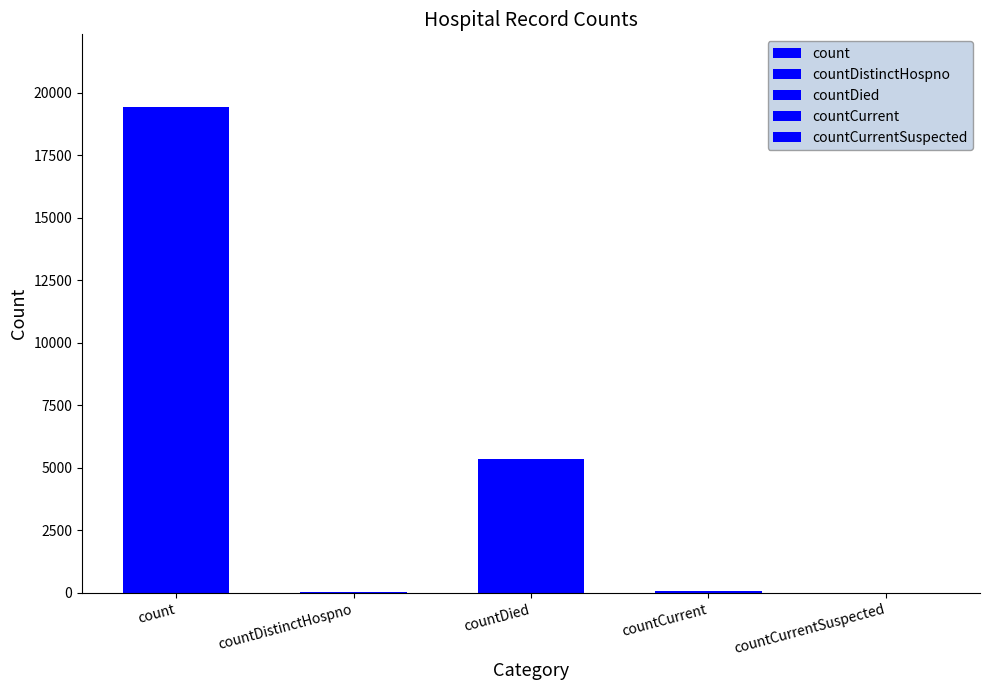

What is the label of the 2nd bar from the left?

countDistinctHospno